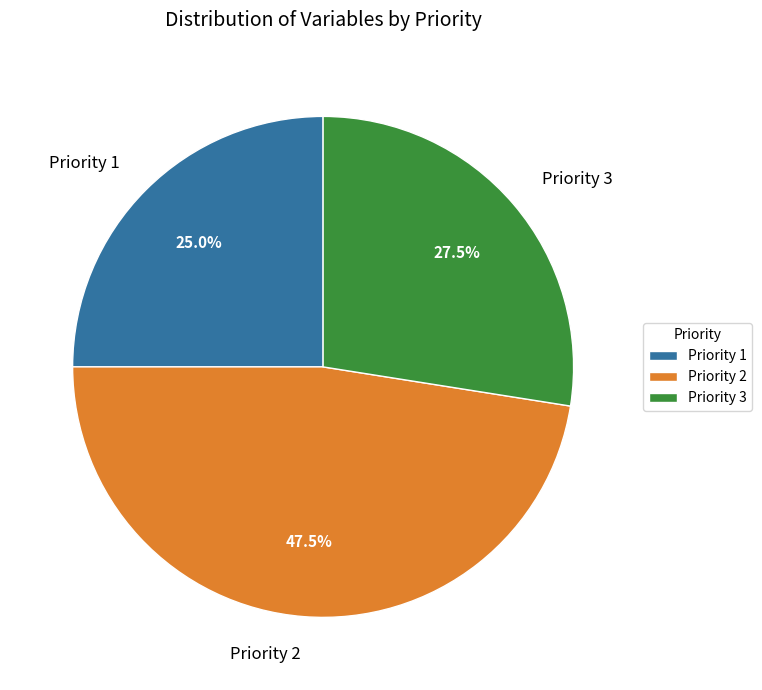

To the nearest percent, what portion does Priority 1 represent?

25%